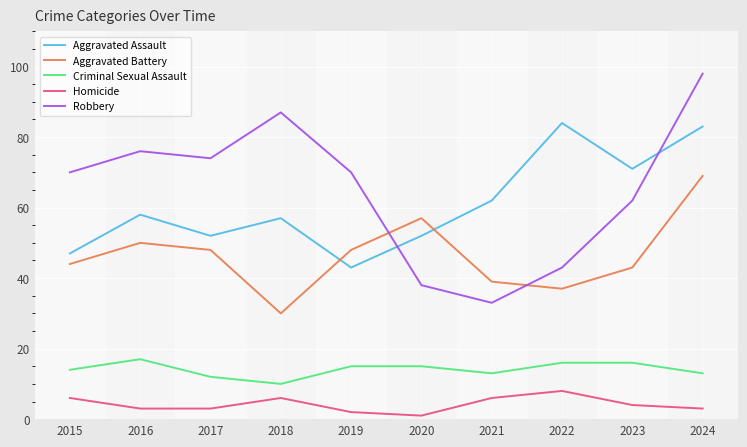

What is the total value across all series at 2015?

181